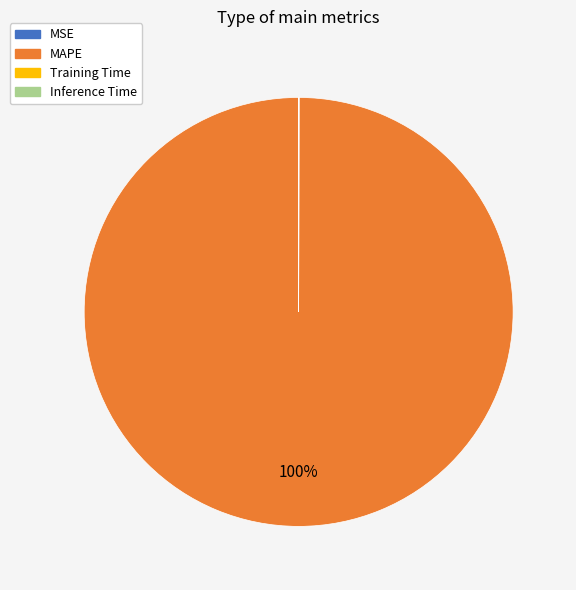

To the nearest percent, what is the difference between the largest and smallest slice percentages?

100%